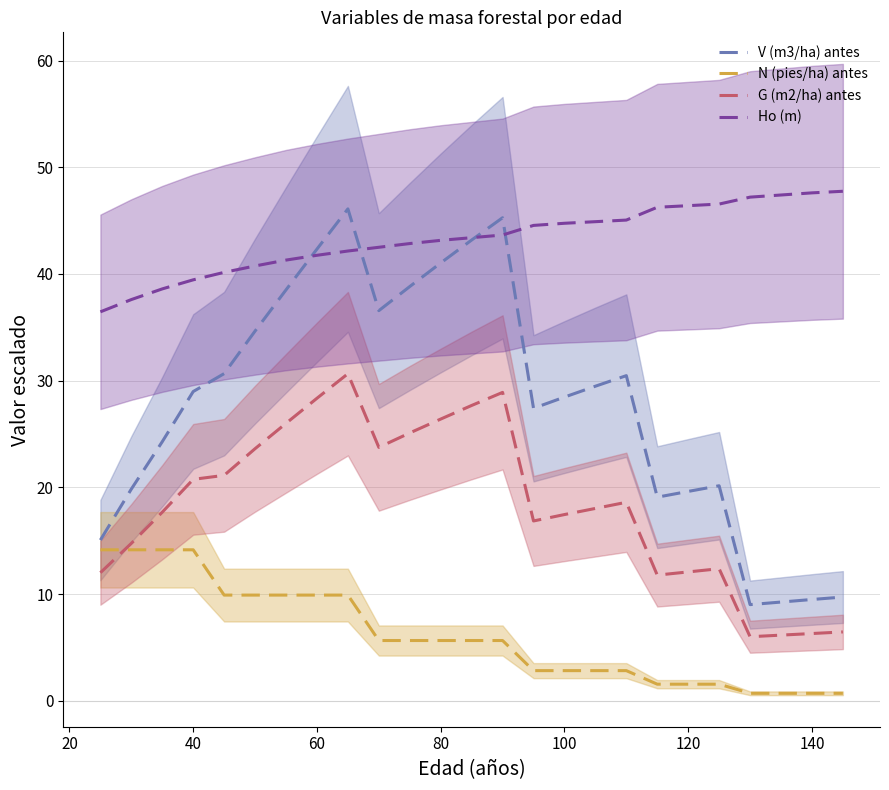

The N (pies/ha) antes series shows 3.2 at 80. True or false?

False